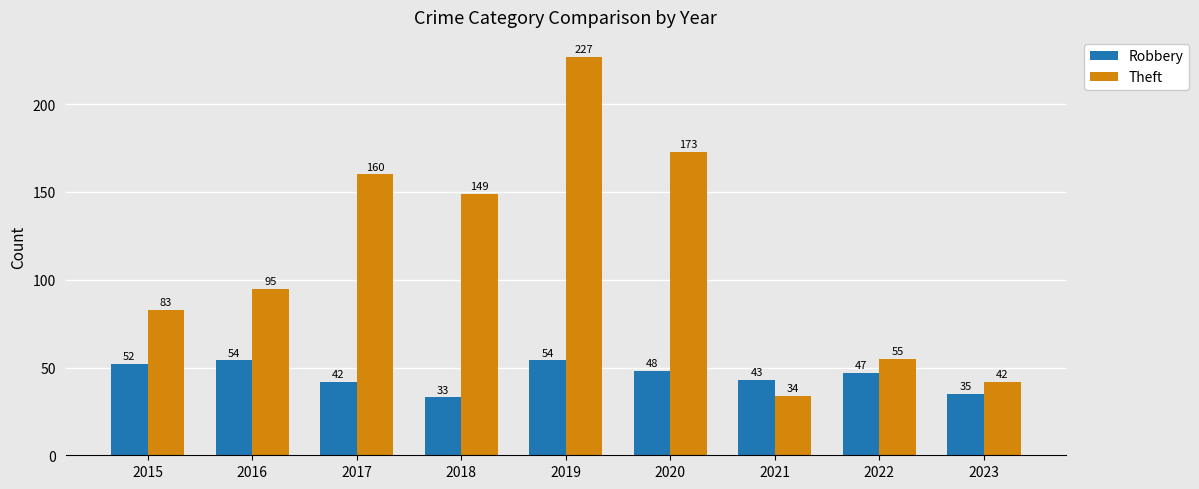

At how many categories does at least one series exceed 136?

4